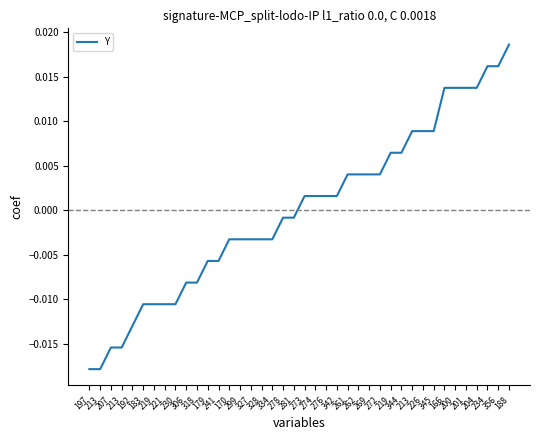

The chart shows a value of 0.0 at 356. True or false?

True